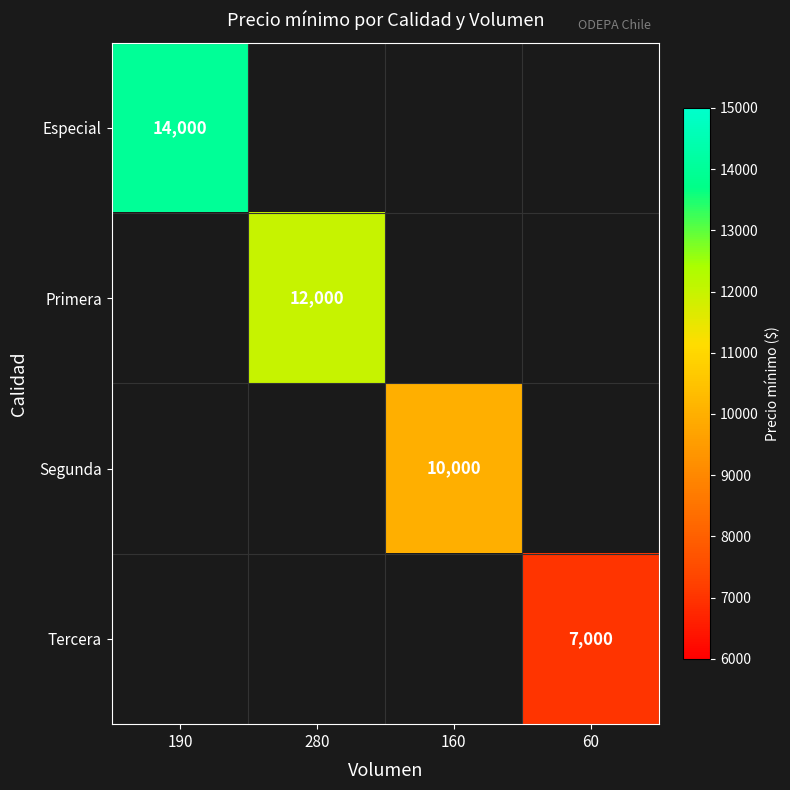

The Tercera series shows 11876 at 60. True or false?

False